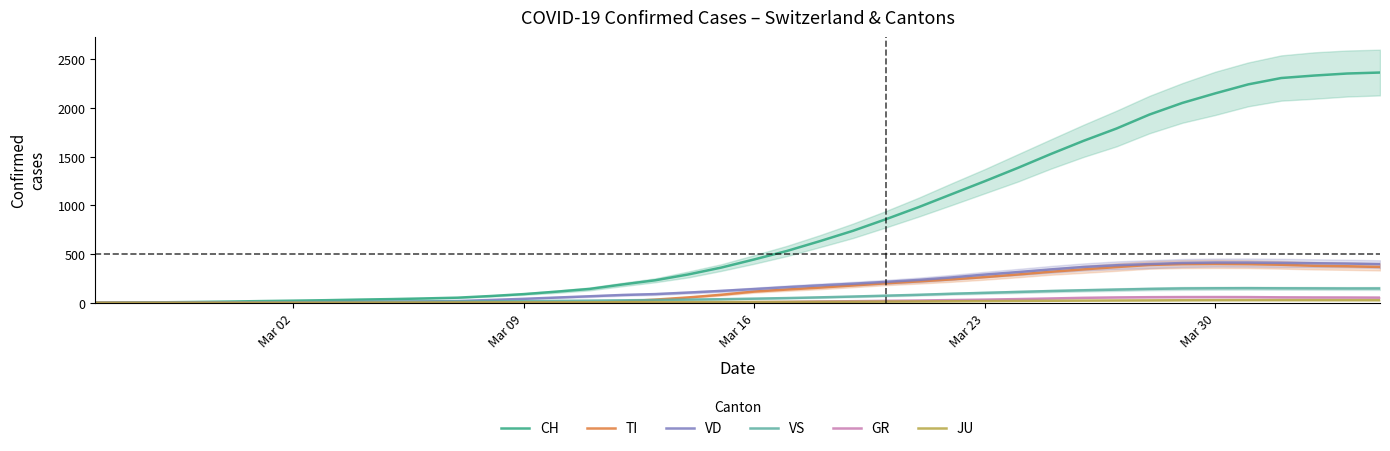

Which category has the lowest value in the JU series?

Mar 02